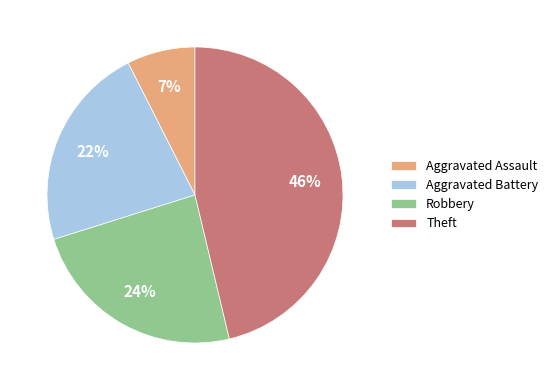

The Aggravated Battery slice represents 17% of the pie. True or false?

False